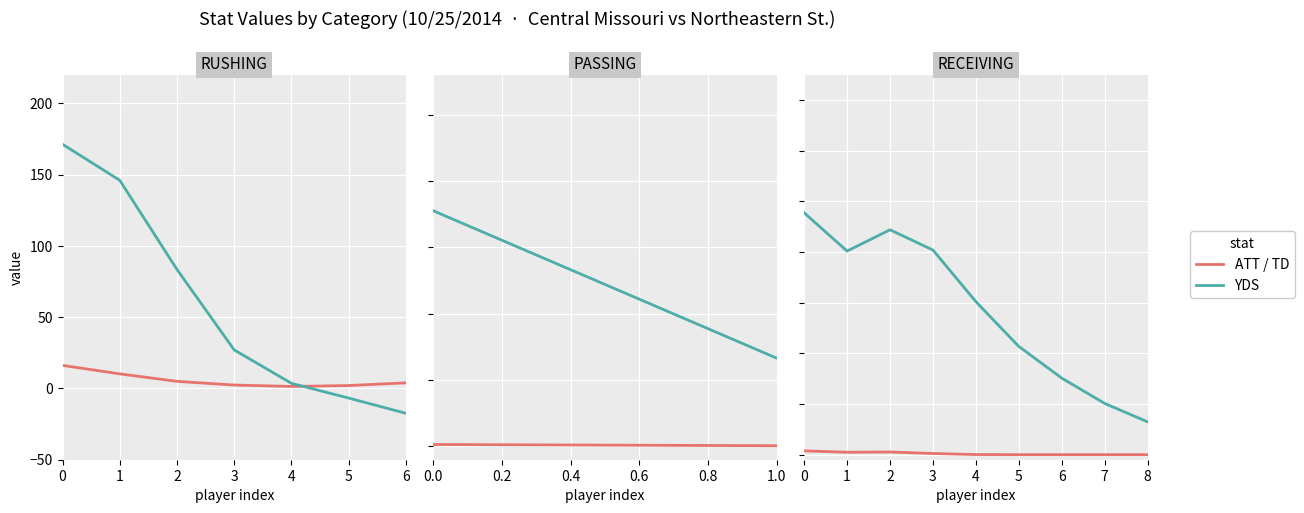

True or false: YDS has a value of 10.1 at 7.

True